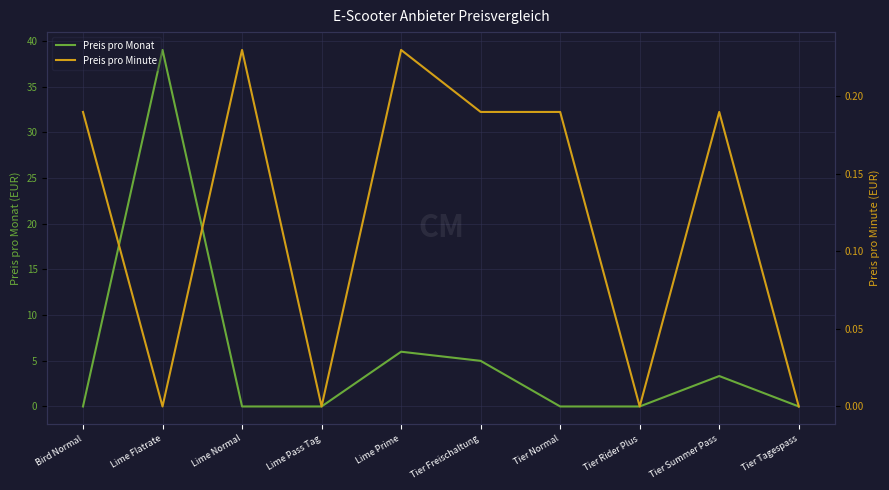

At which label is Preis pro Monat closest to 19?

Lime Prime